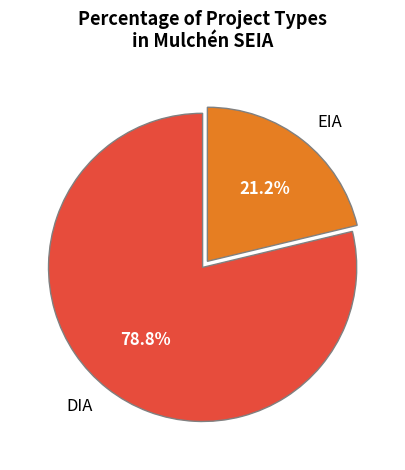

How many segments does this pie chart have?

2